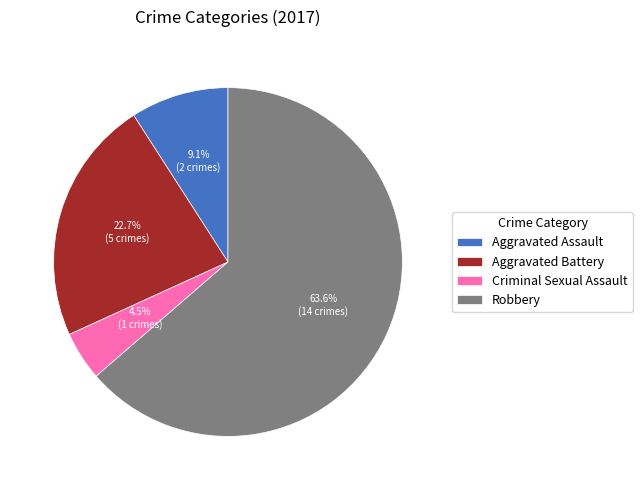

What percentage do Criminal Sexual Assault and Aggravated Assault together represent?

13.6%